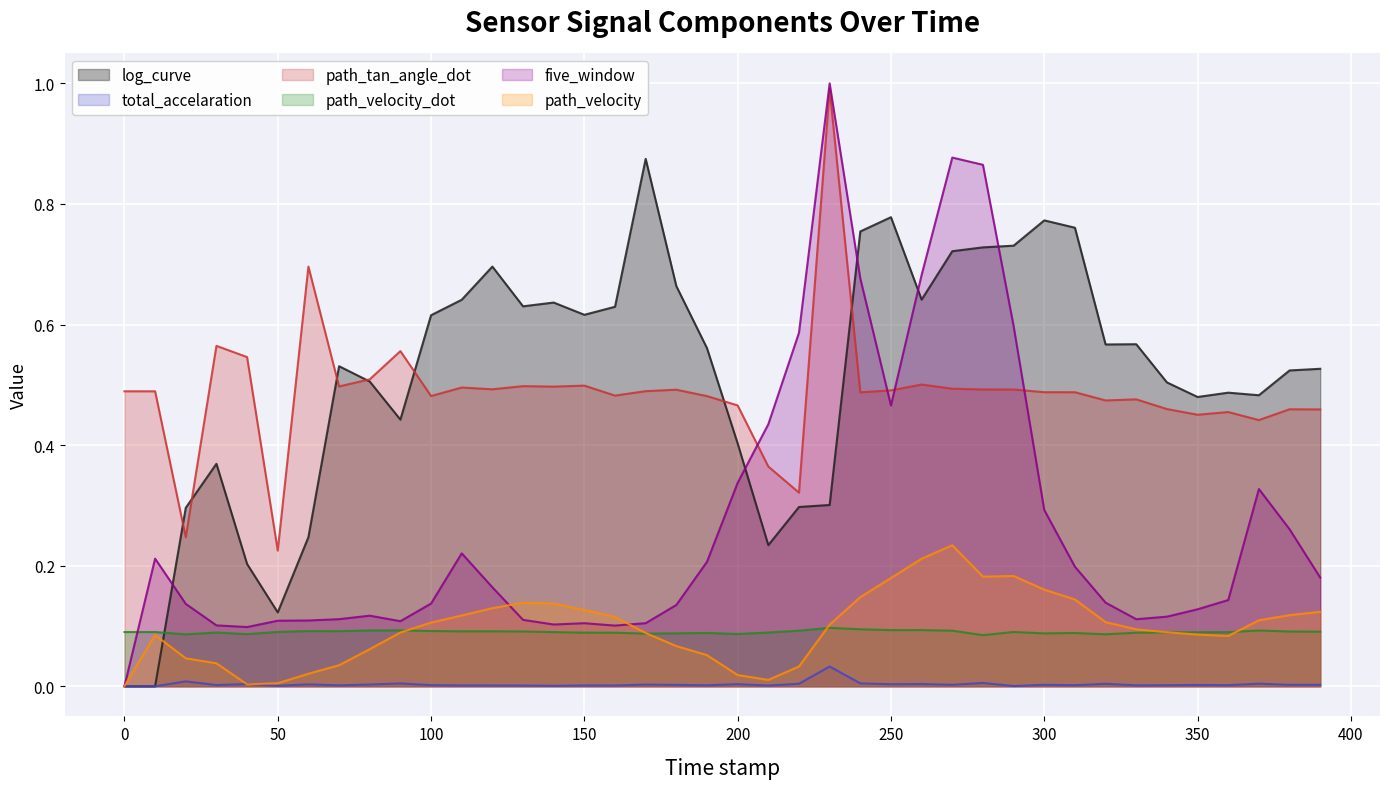

What is the greatest value displayed?

1.0